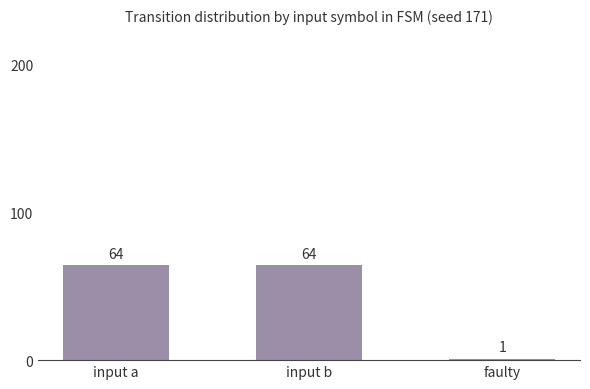

Between faulty and input b, which is larger?

input b